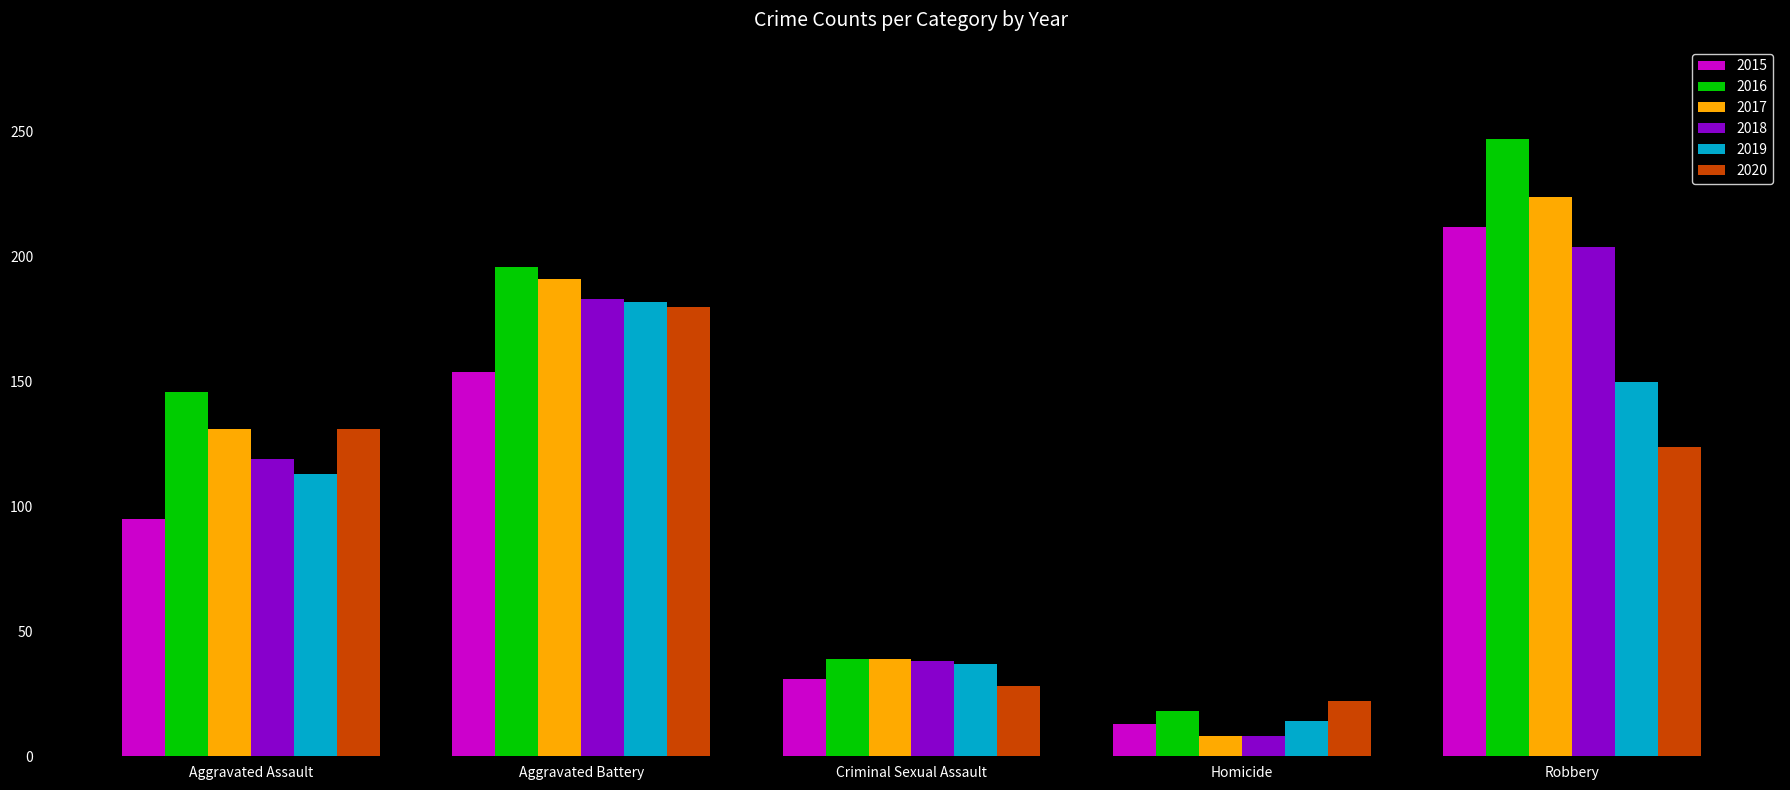

Reading left to right, what are all the values shown in this chart?

2015: 95	154	31	13	212
2016: 146	196	39	18	247
2017: 131	191	39	8	224
2018: 119	183	38	8	204
2019: 113	182	37	14	150
2020: 131	180	28	22	124